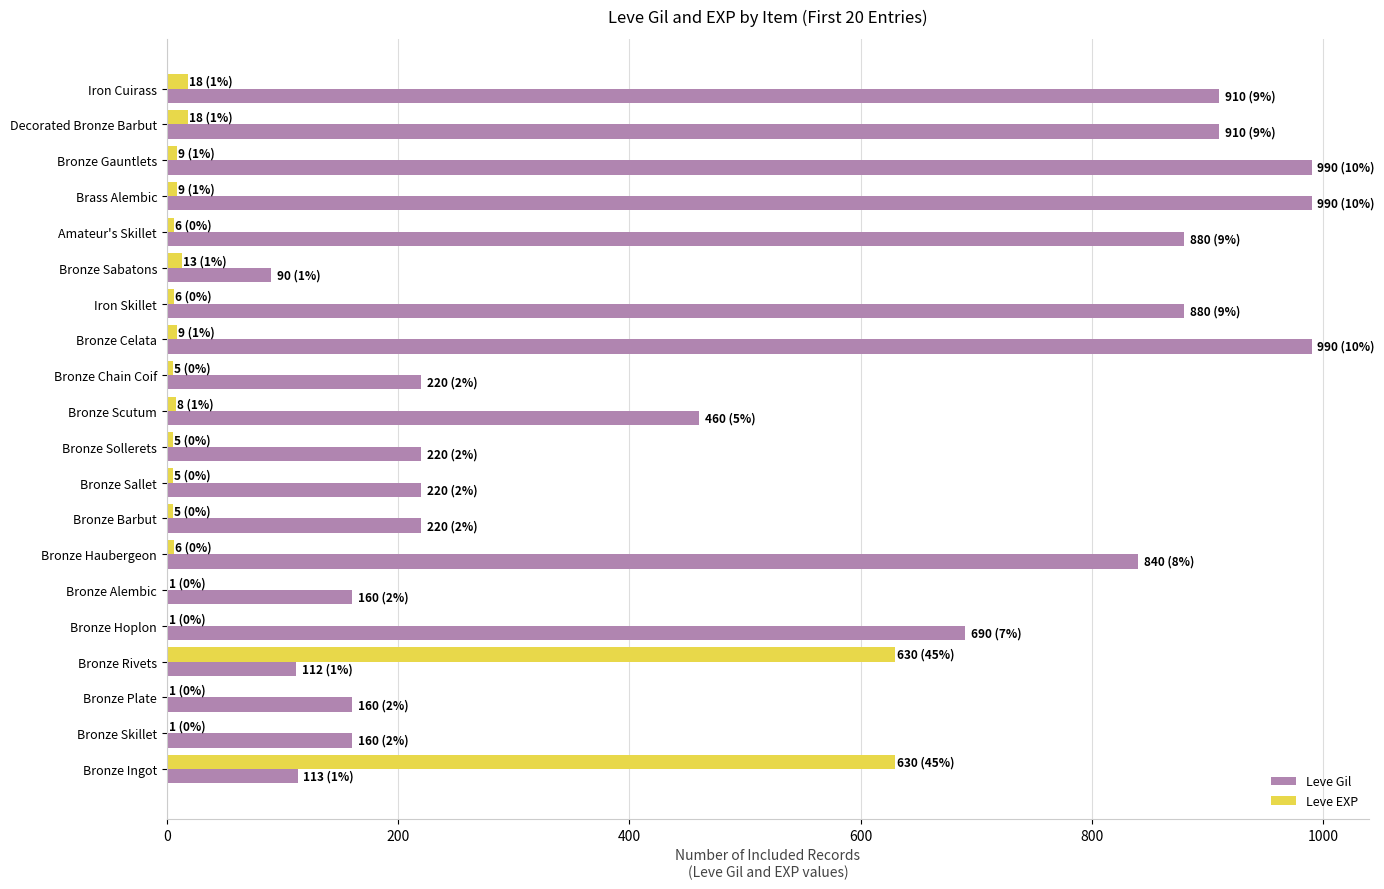

Is the value of Leve Gil at Bronze Barbut greater than the value of Leve EXP at Iron Skillet?

Yes